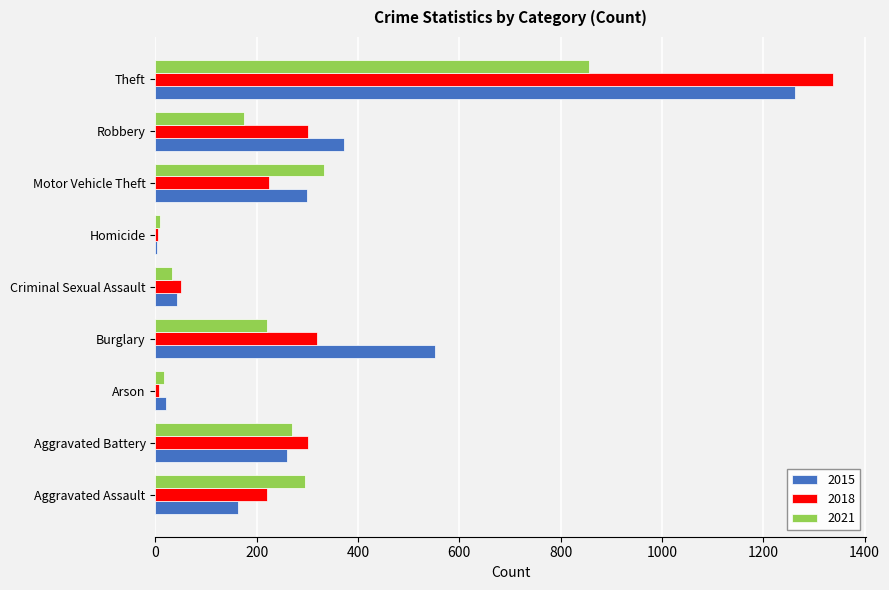

What is the highest value of the 2018 series?

1337